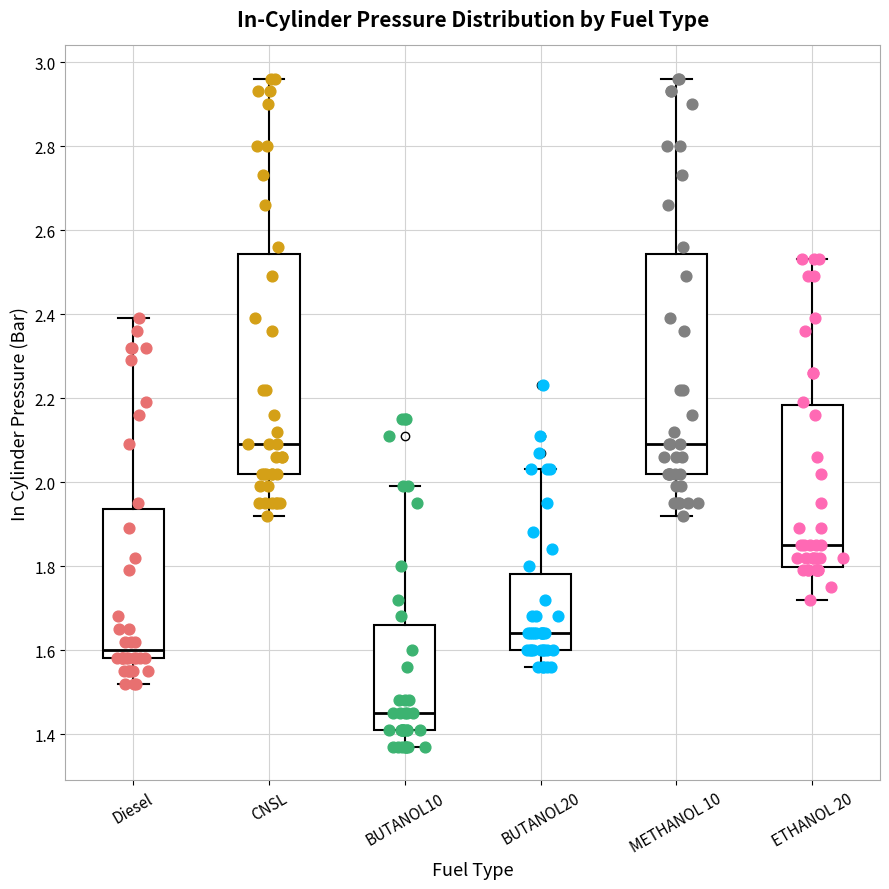

Which box's median line is the lowest?

BUTANOL10